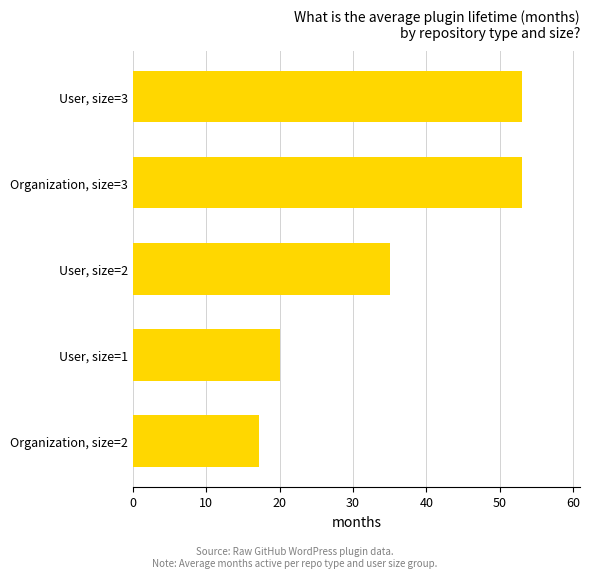

True or false: the data shows 35.3 at User, size=3.

False